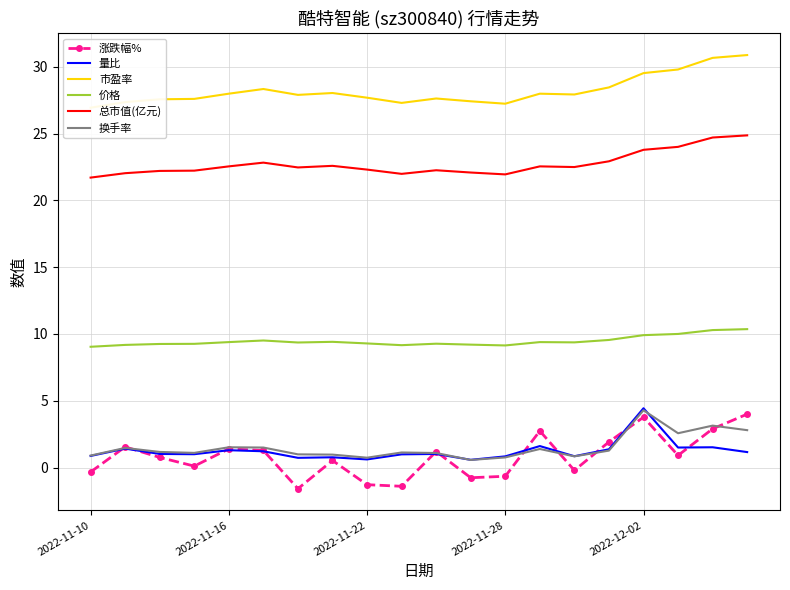

What is the maximum value for 换手率?

4.3